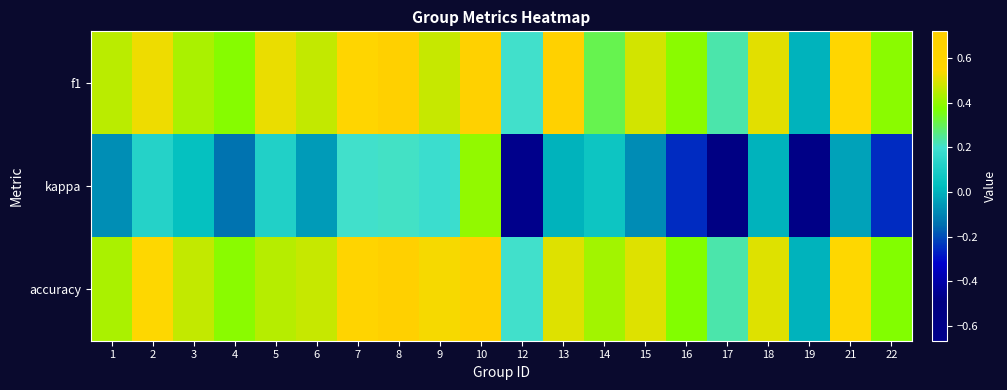

Between 10 and 8, which is larger?

8